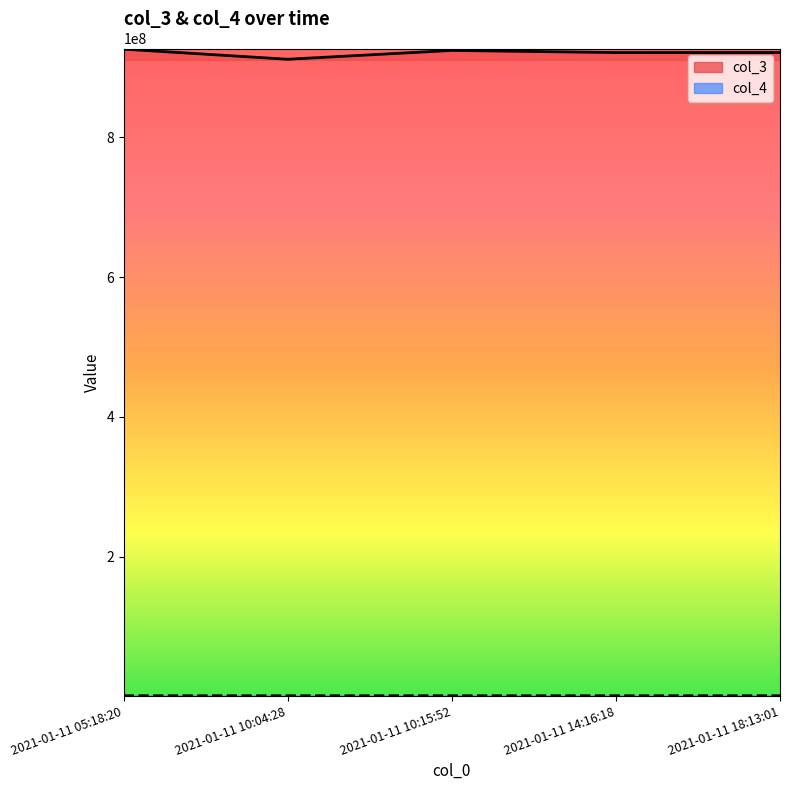

What are all the series names shown in the legend?

col_3, col_4